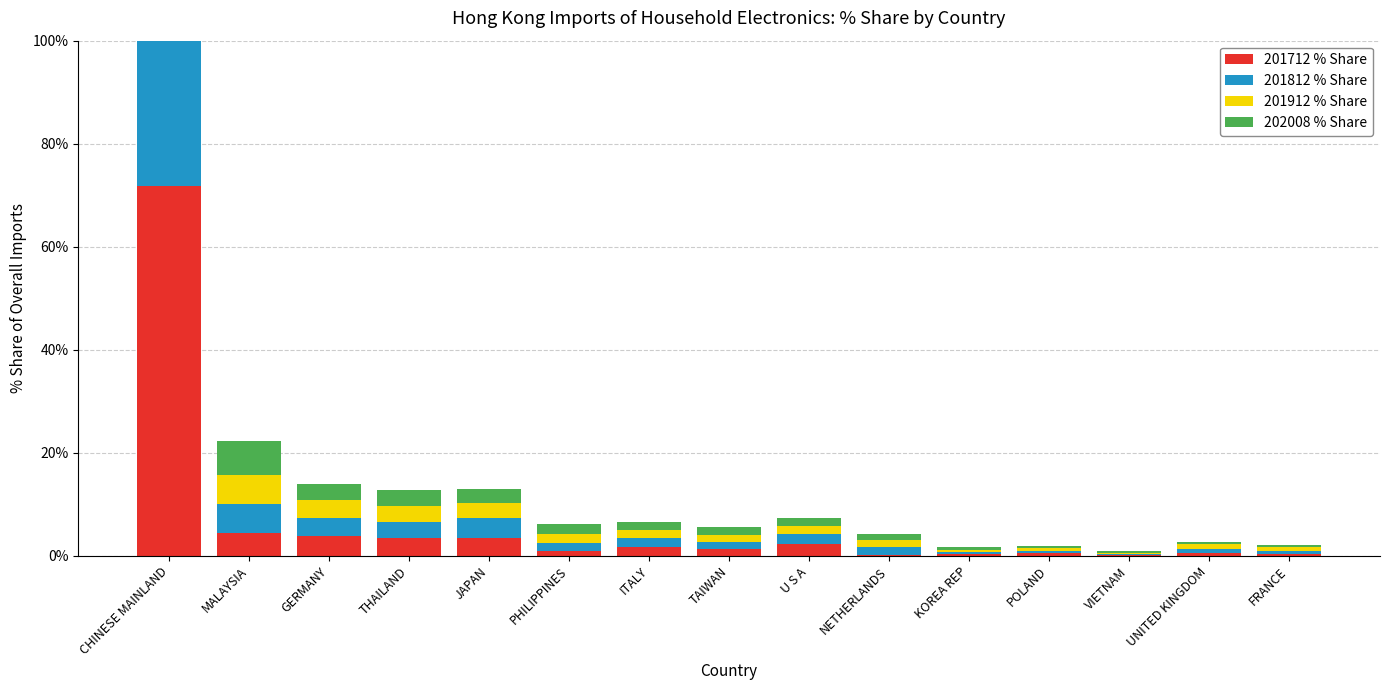

Is it true that 202008 % Share equals 2.4 at U S A?

False